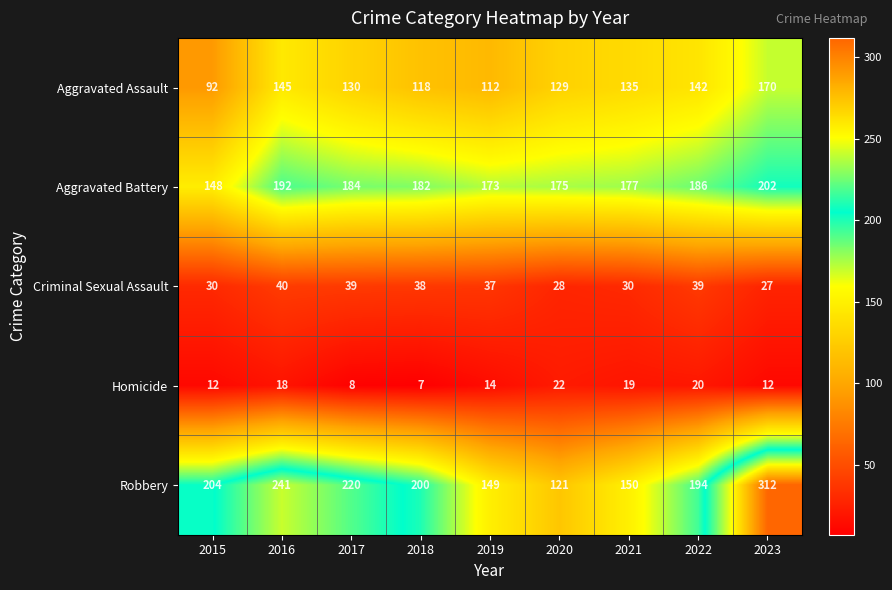

What is the greatest value displayed?

312